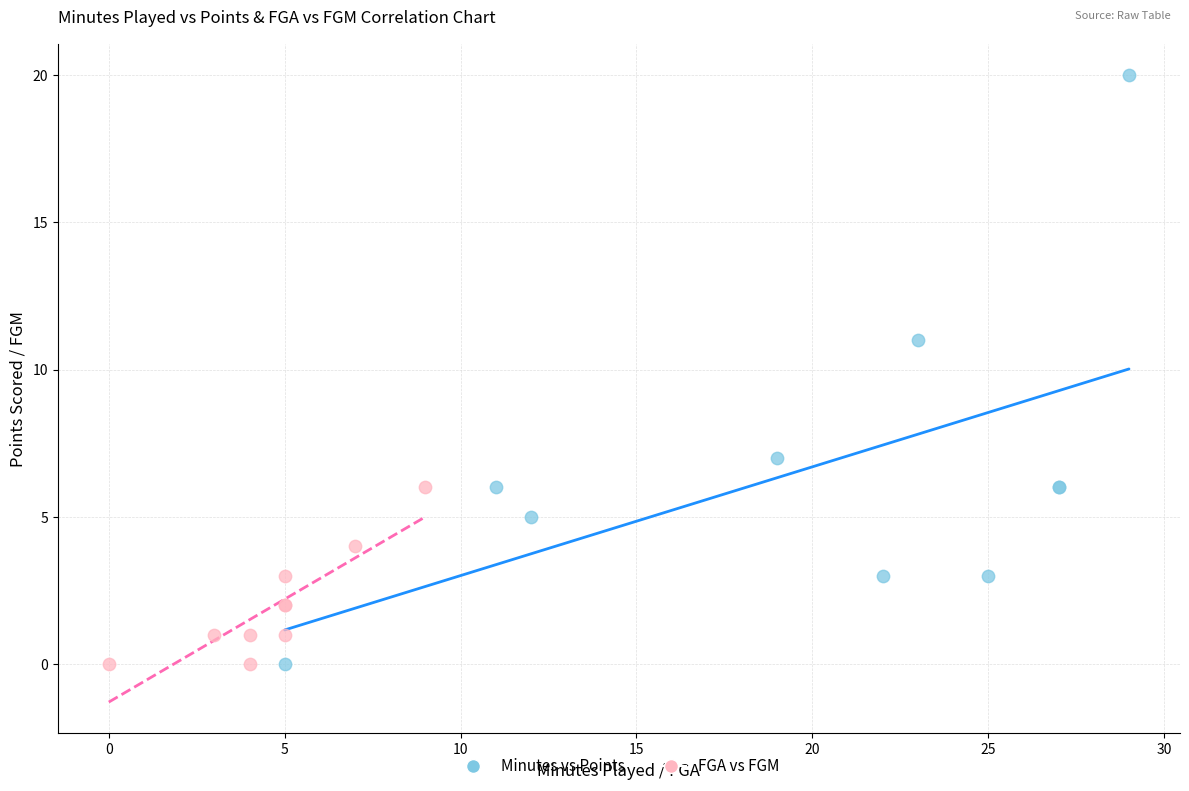

Which series has the widest spread of Y values?

Minutes vs Points